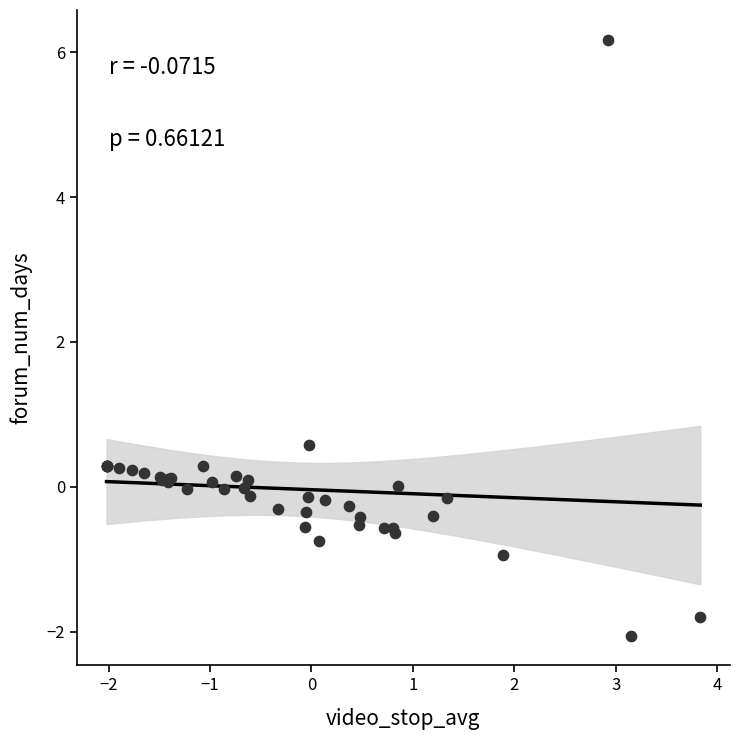

What Y value in the scatter plot is closest to 2?

0.6